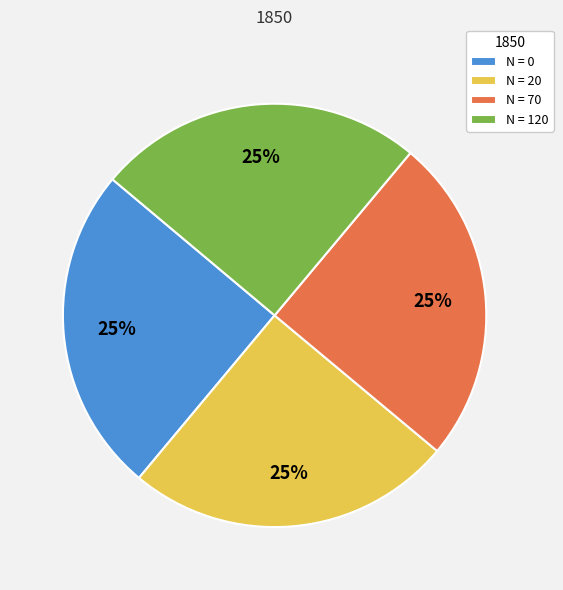

How many slices are in this pie chart?

4